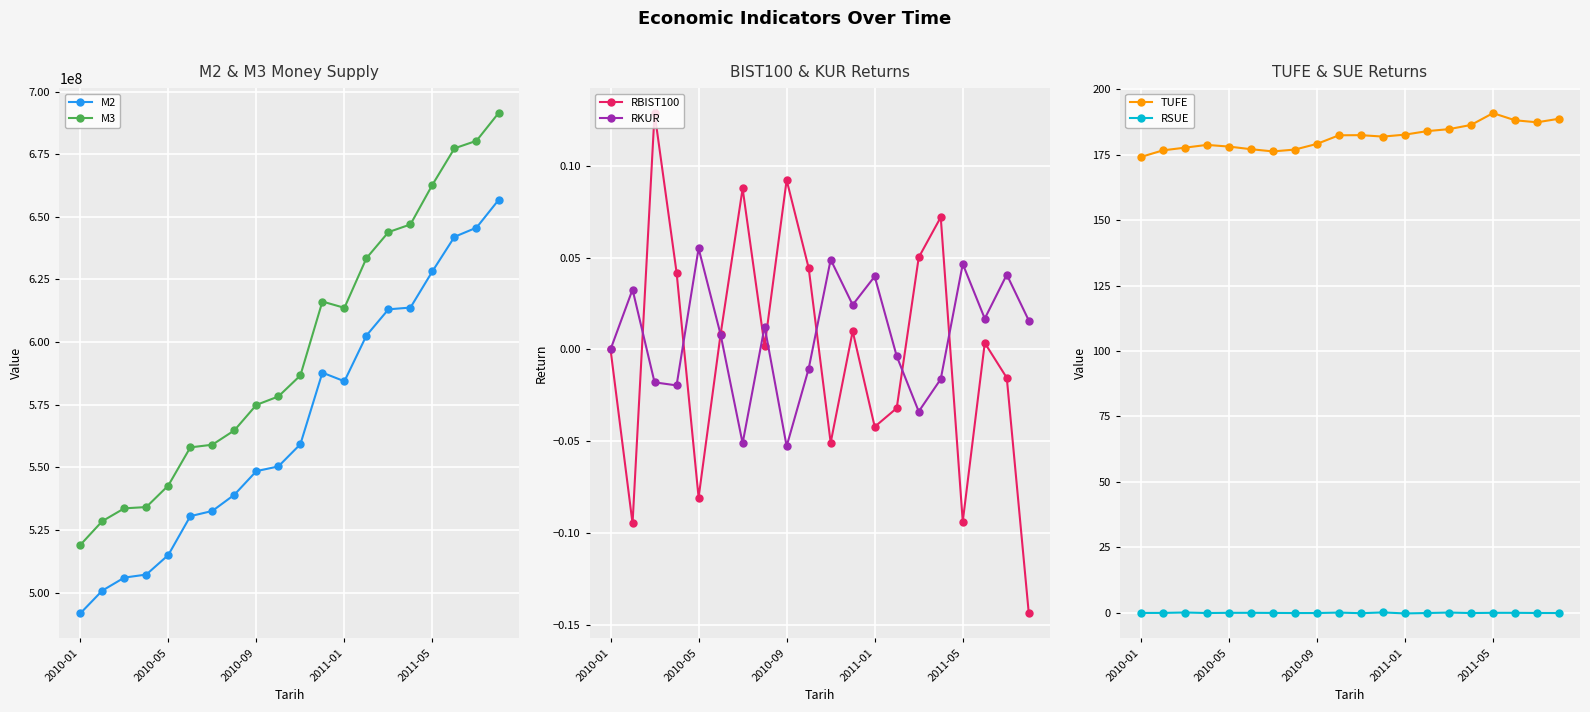

Is it true that TUFE equals 298.6 at 2010-05?

False